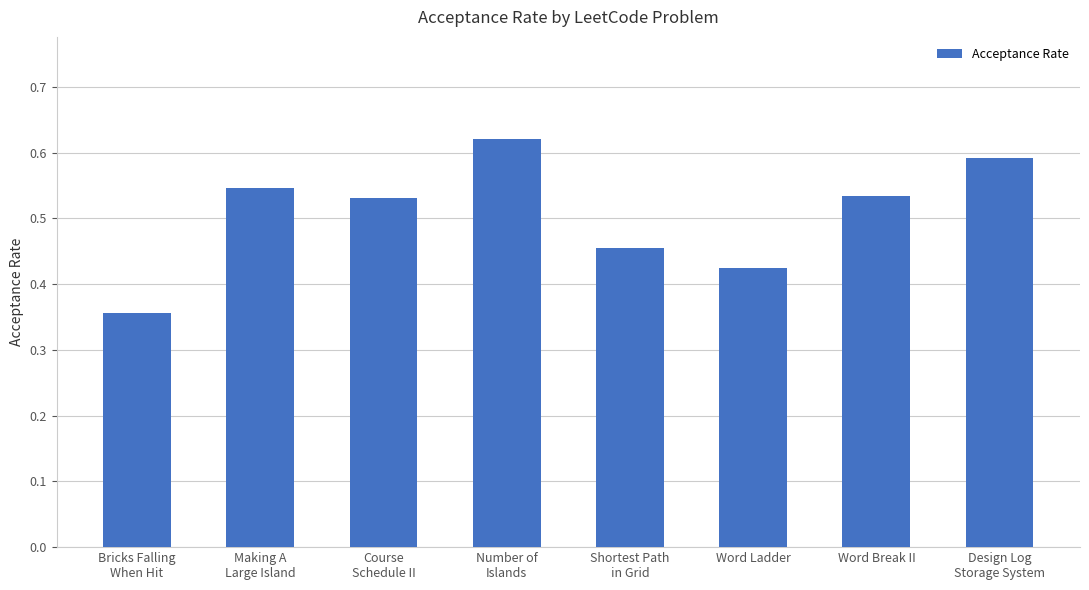

What is the sum of all values?

4.1